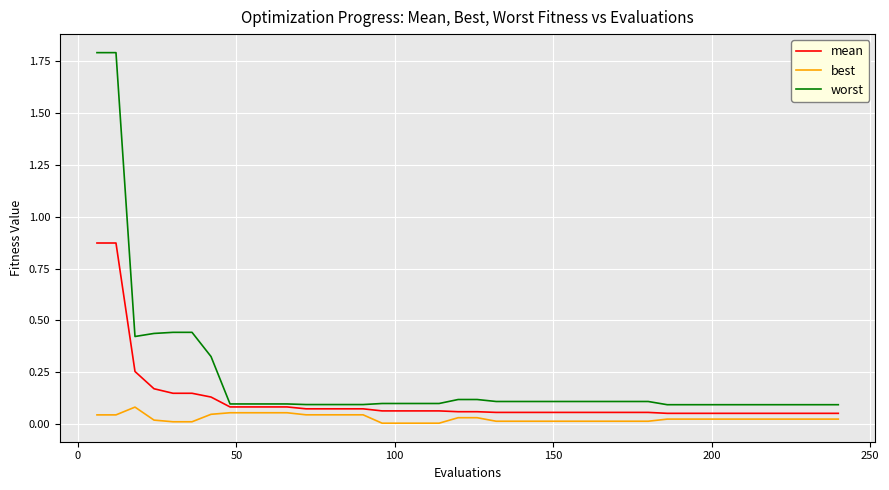

List the series in order of their peak value, lowest first.

best, mean, worst